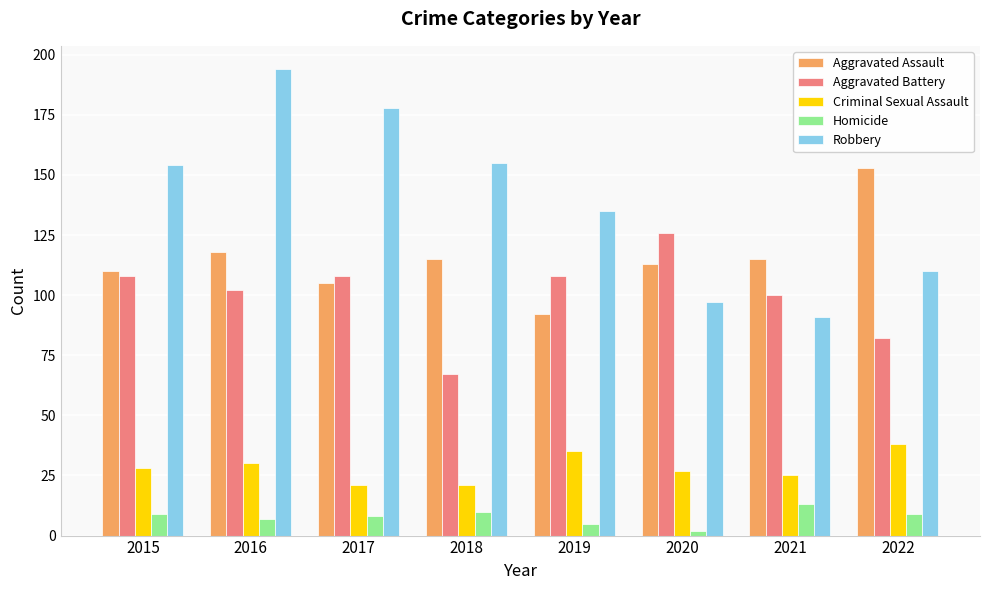

Reading right to left, transcribe all the data shown in this chart.

Aggravated Assault: 153	115	113	92	115	105	118	110
Aggravated Battery: 82	100	126	108	67	108	102	108
Criminal Sexual Assault: 38	25	27	35	21	21	30	28
Homicide: 9	13	2	5	10	8	7	9
Robbery: 110	91	97	135	155	178	194	154